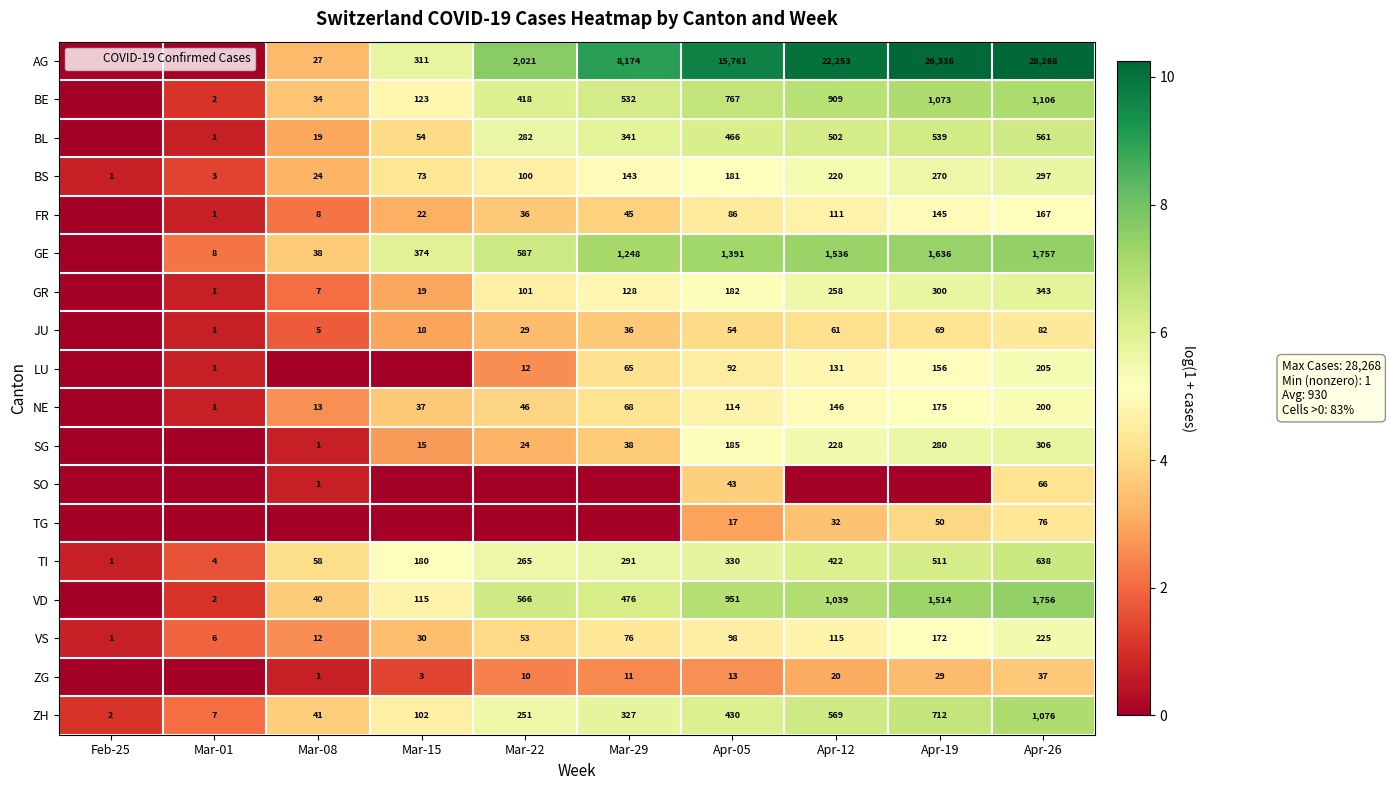

Rank the categories by ZH value from highest to lowest.

Apr-26, Apr-19, Apr-12, Apr-05, Mar-29, Mar-22, Mar-15, Mar-08, Mar-01, Feb-25